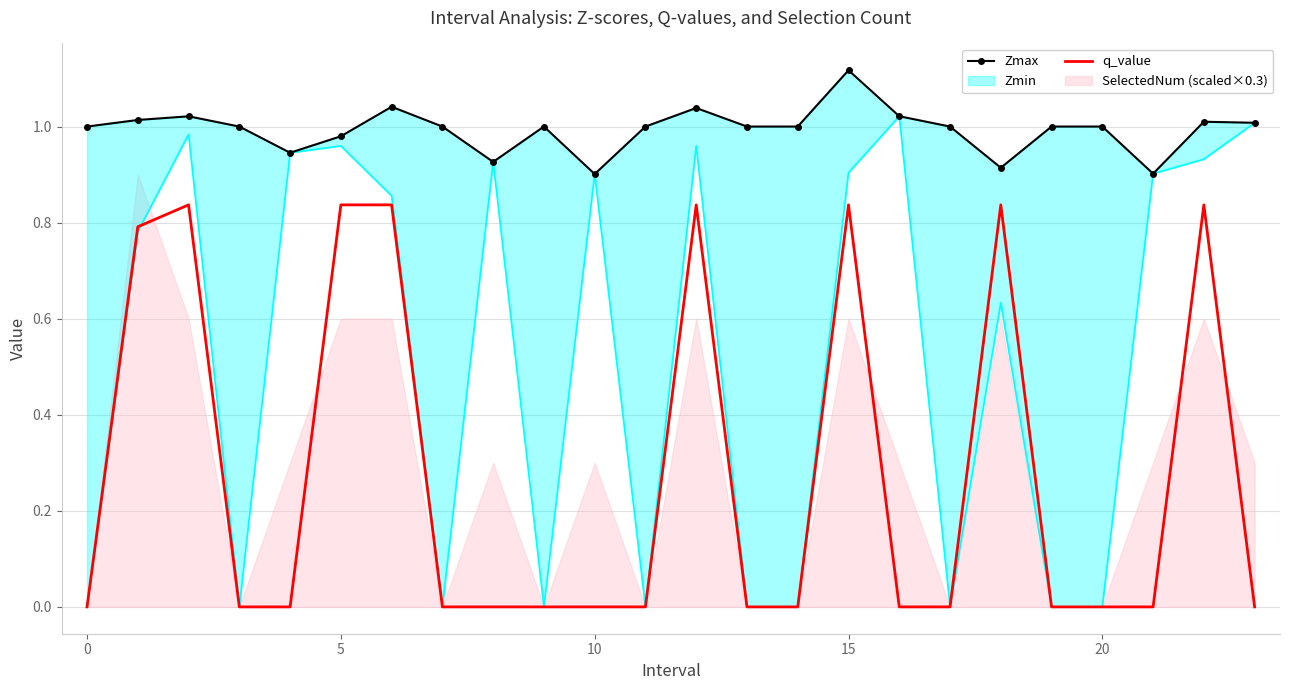

True or false: Zmax and q_value intersect in this chart.

False